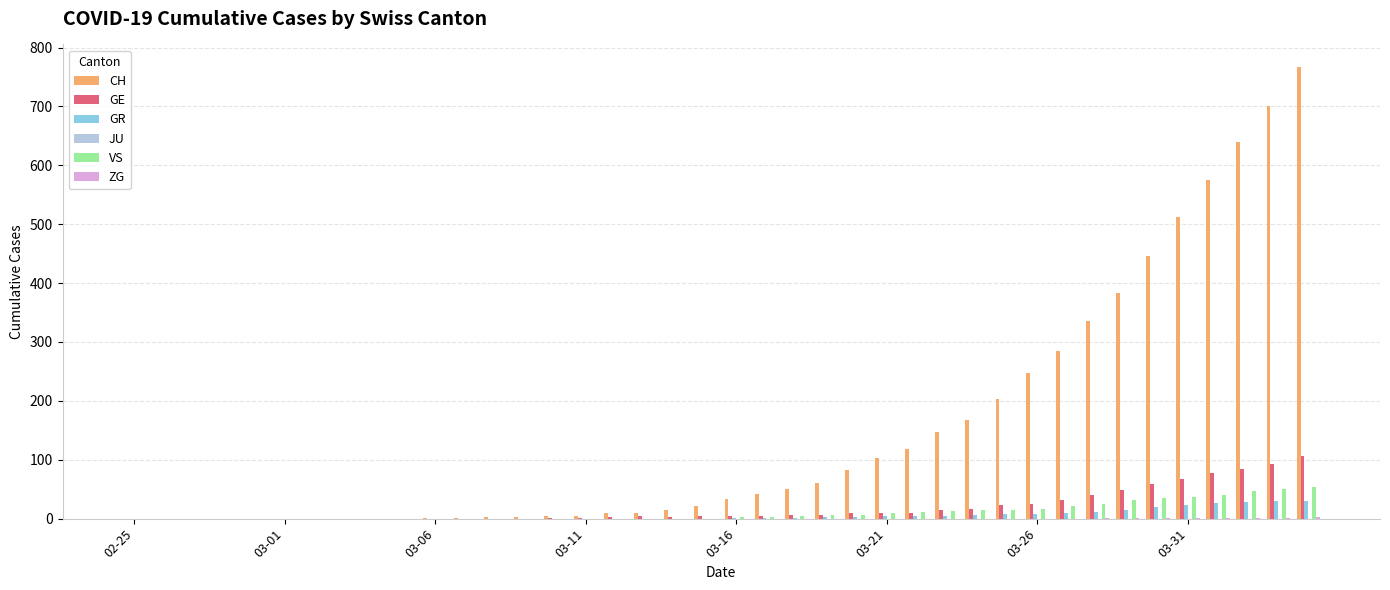

Which series has the largest total across all categories?

CH